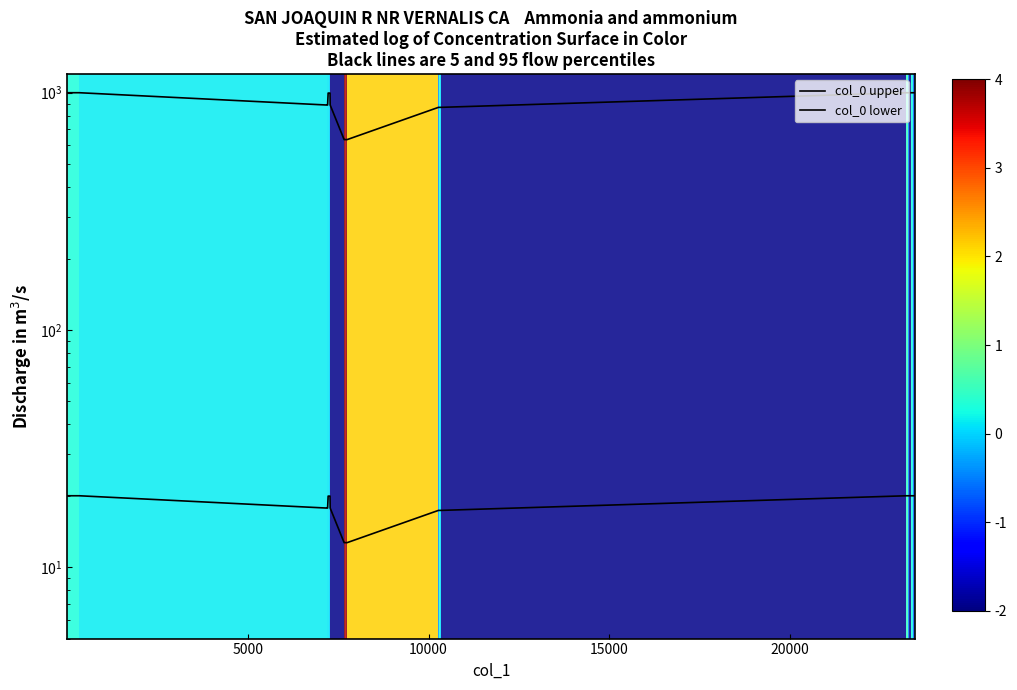

List the series in order of their peak value, highest first.

col_0 upper, col_0 lower